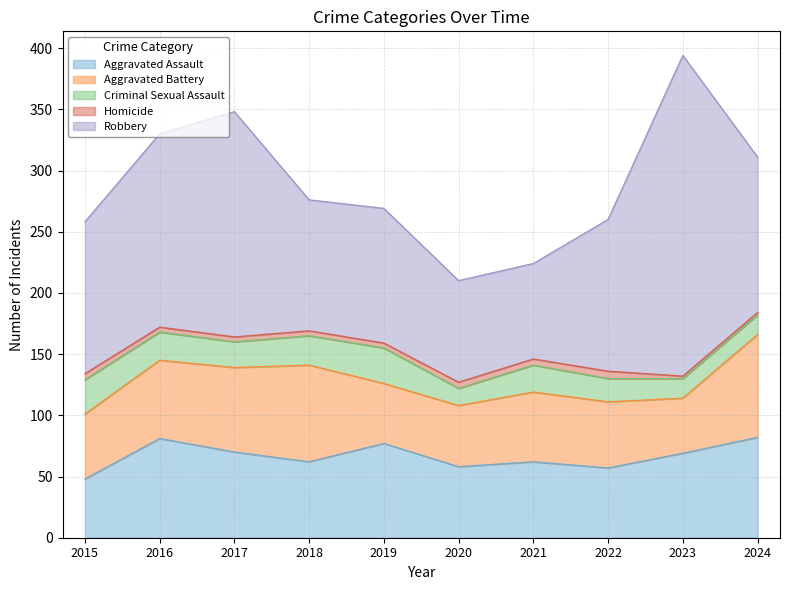

At 2019, list the series in order from largest to smallest.

Robbery, Aggravated Assault, Aggravated Battery, Criminal Sexual Assault, Homicide